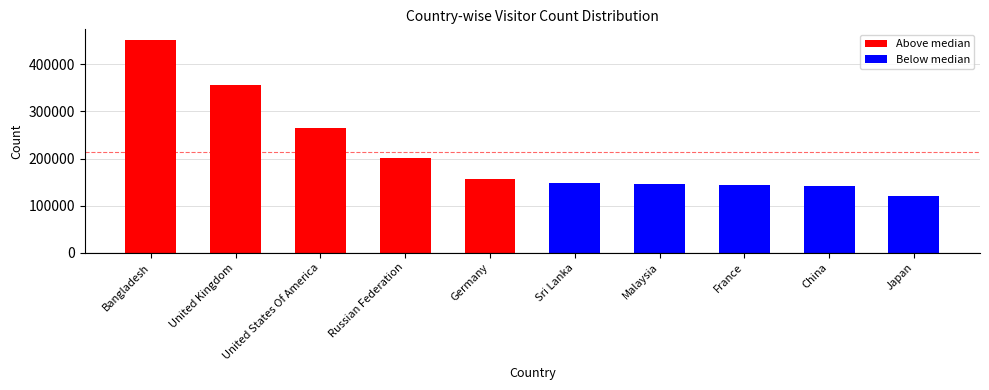

How many data points does each series have?

10